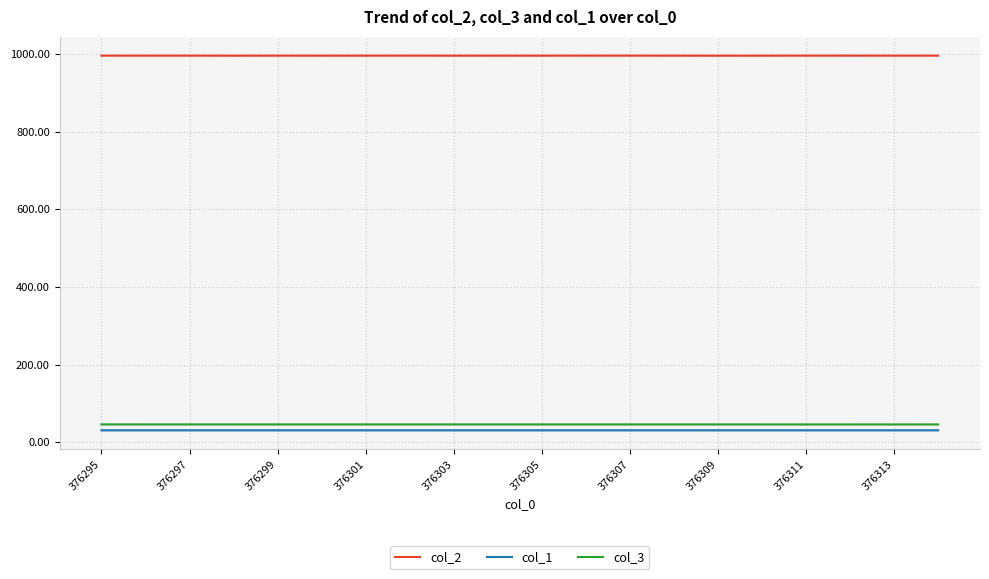

What is the sum of all col_3 values?

913.0